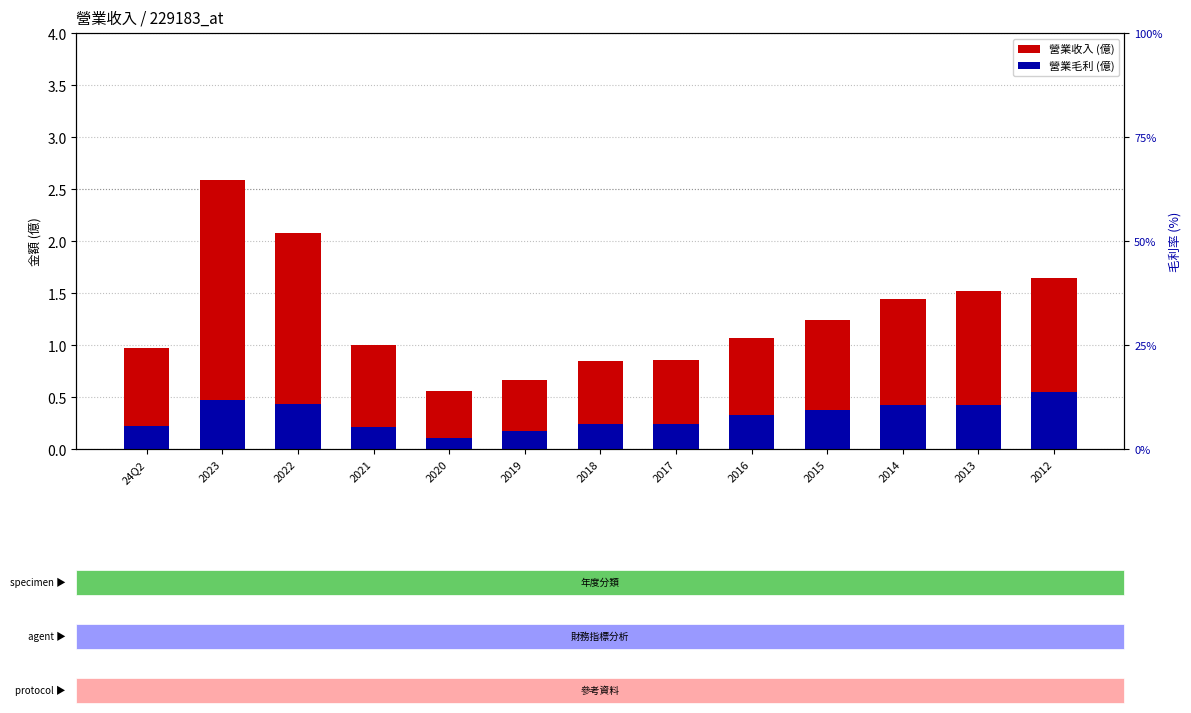

At 2018, list the series in order from largest to smallest.

營業收入, 營業毛利